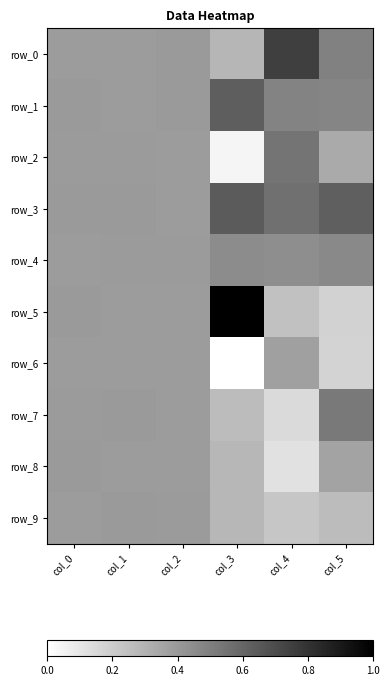

Which series has the largest total across all categories?

row_3